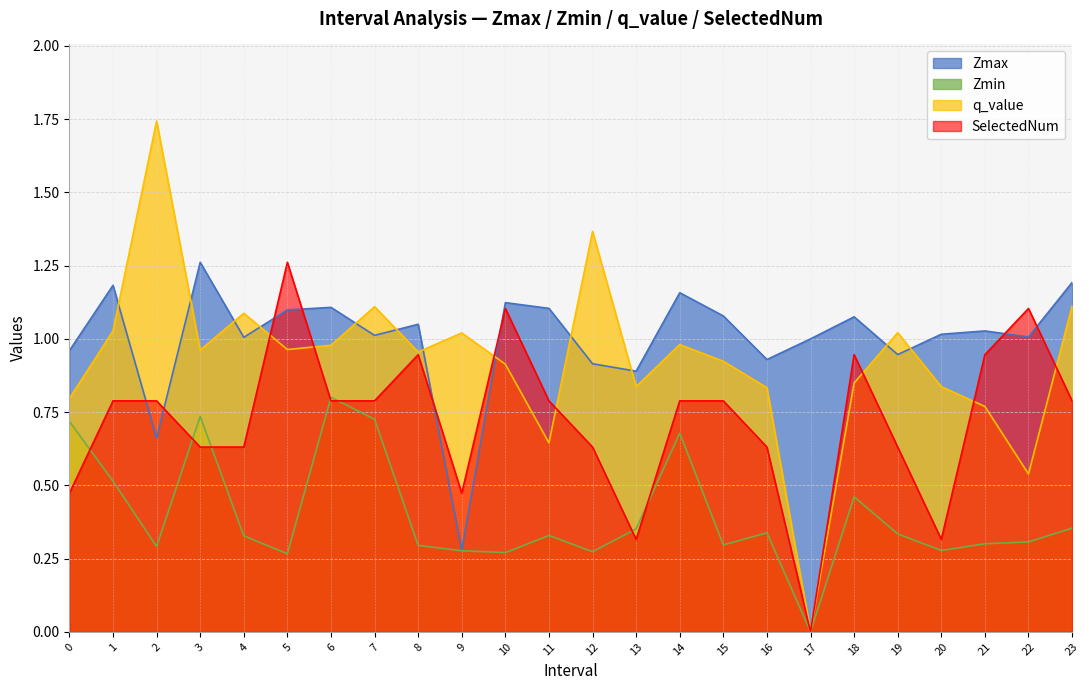

Which series has the largest total across all categories?

Zmax